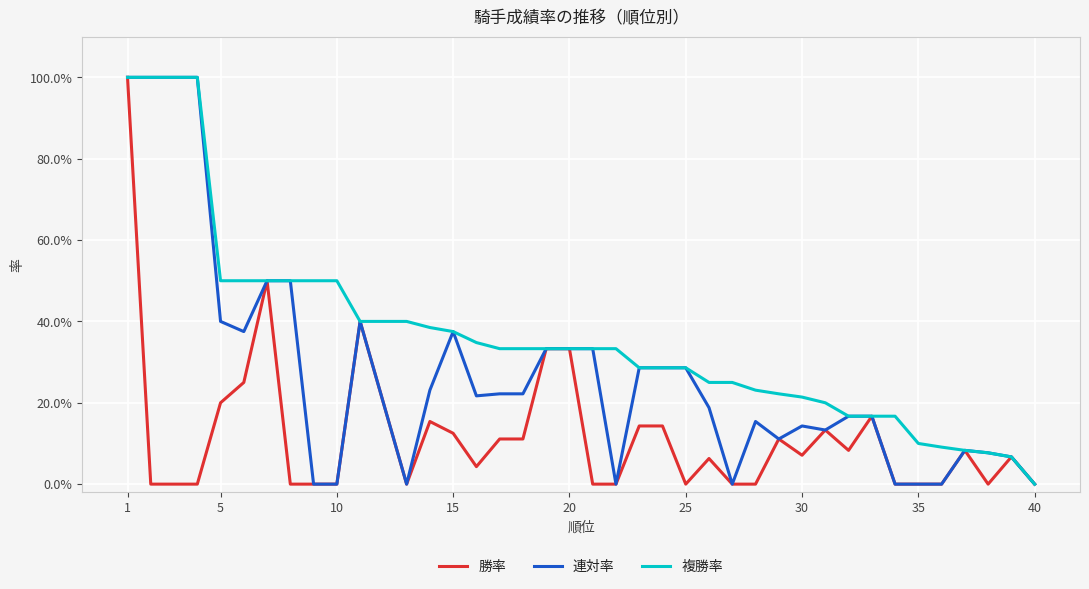

At which category is the sum across all series the highest?

1